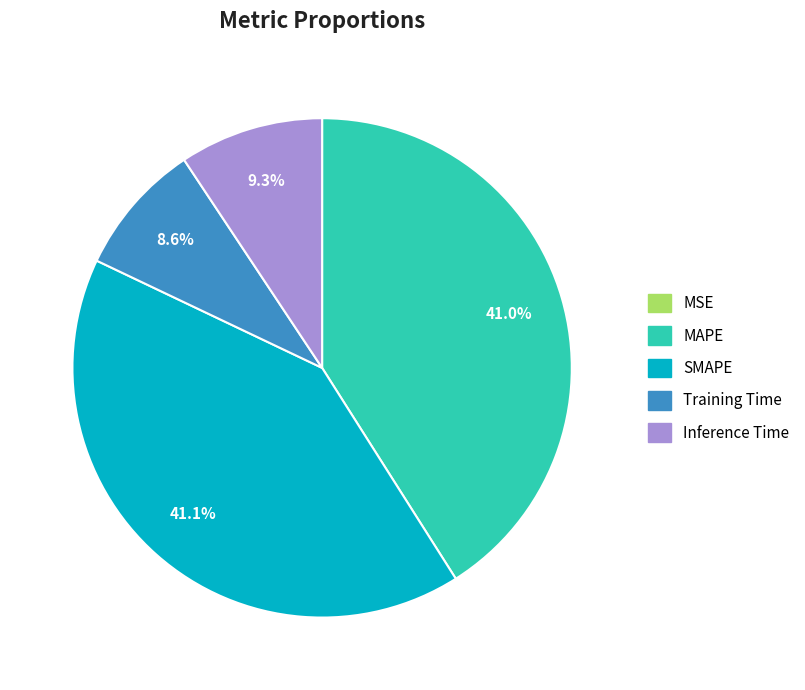

Combined, do SMAPE and MAPE account for over 50%?

Yes